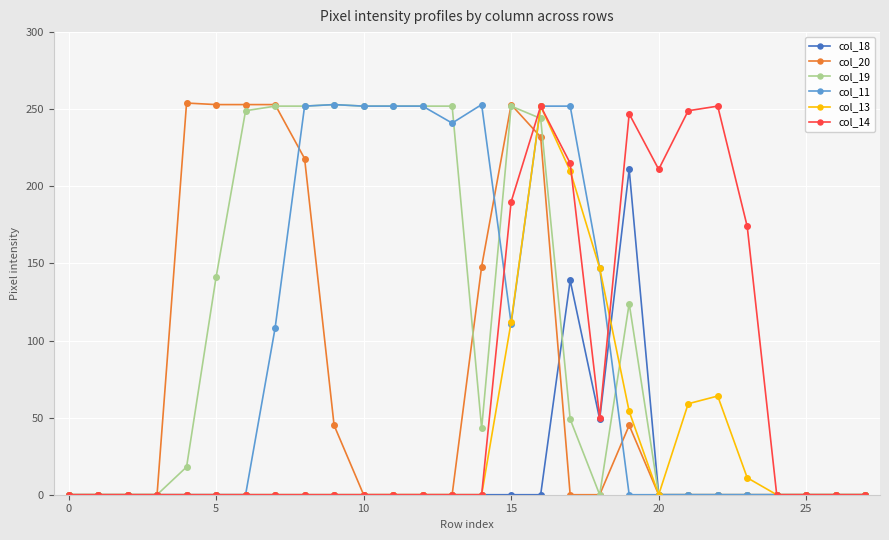

True or false: col_20 has more than 0 interior local peaks.

True